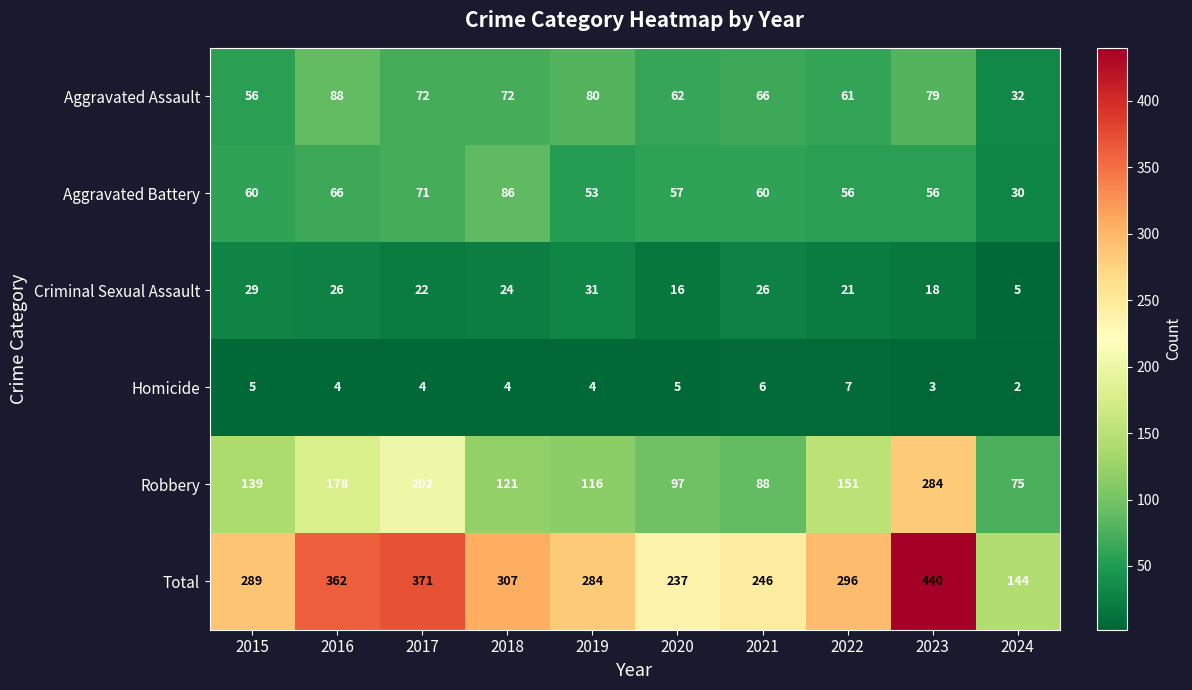

Which category has the lowest value across all series?

2024